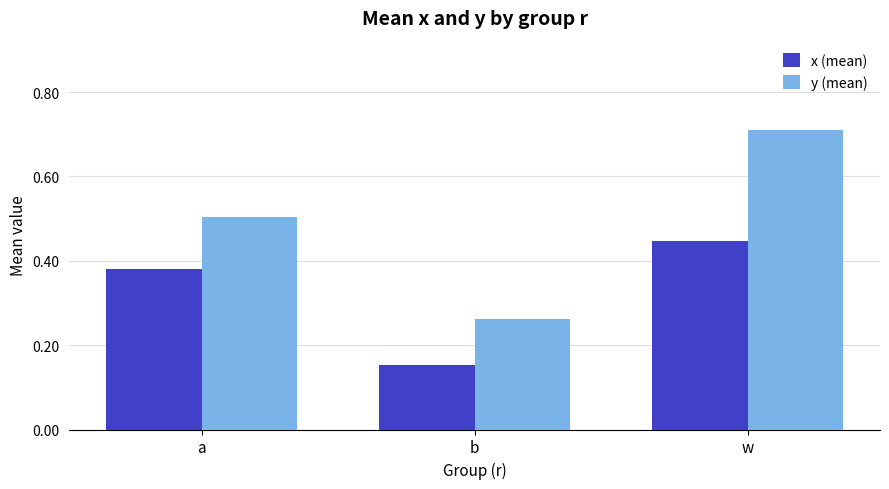

Between a and w, which series saw the biggest shift?

y (mean)